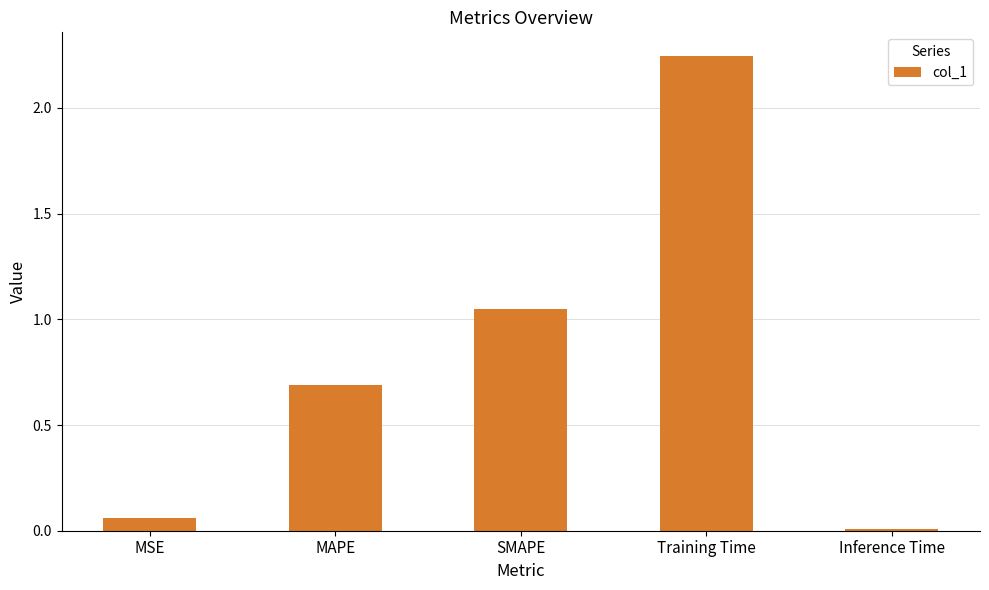

List the labels in order of value, smallest first.

Inference Time, MSE, MAPE, SMAPE, Training Time